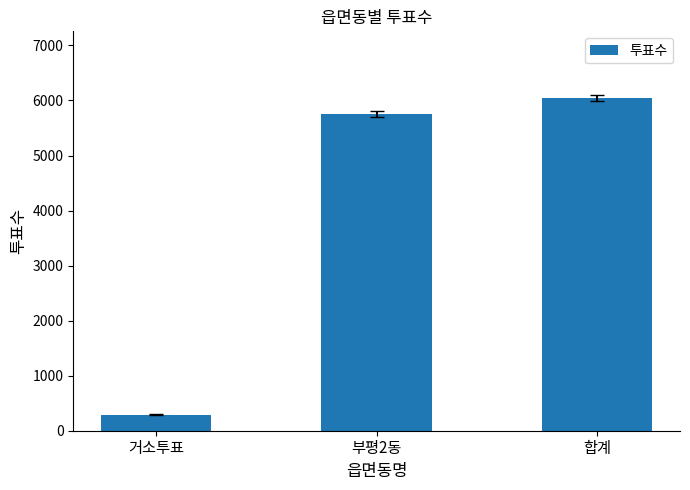

Does the chart contain any negative values?

No